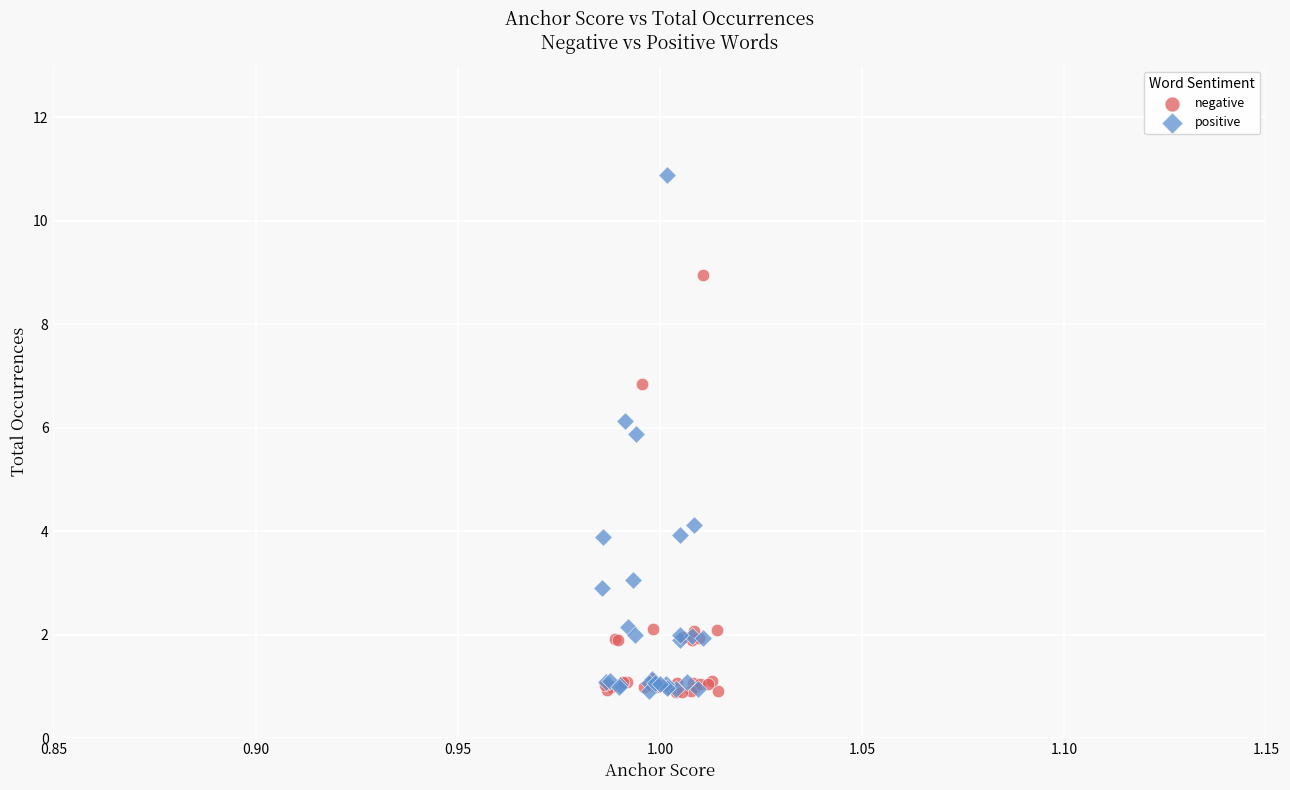

Which series has the widest spread of Y values?

positive